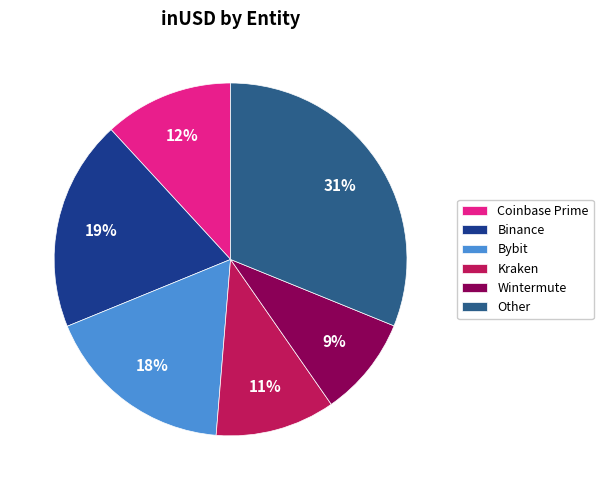

To the nearest percent, what percentage of the pie is Bybit?

18%